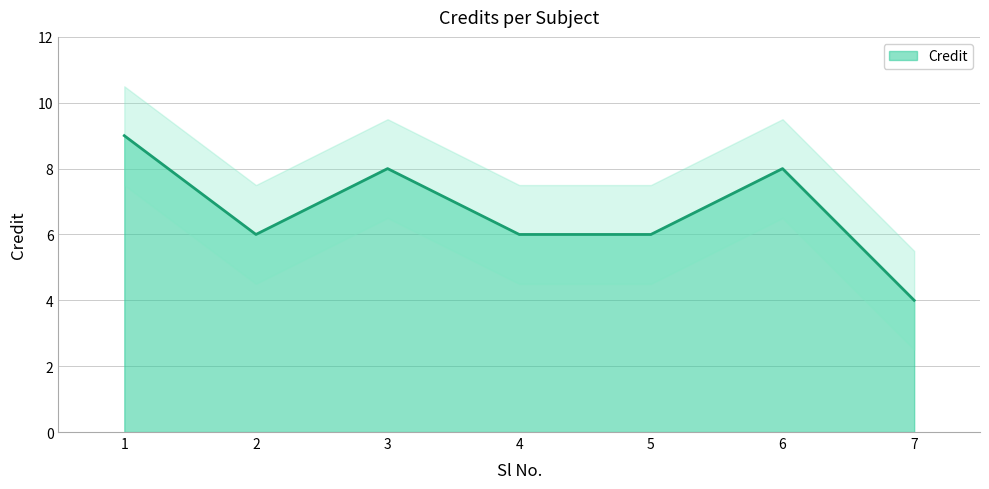

What is the difference between the values at 2 and 6?

2